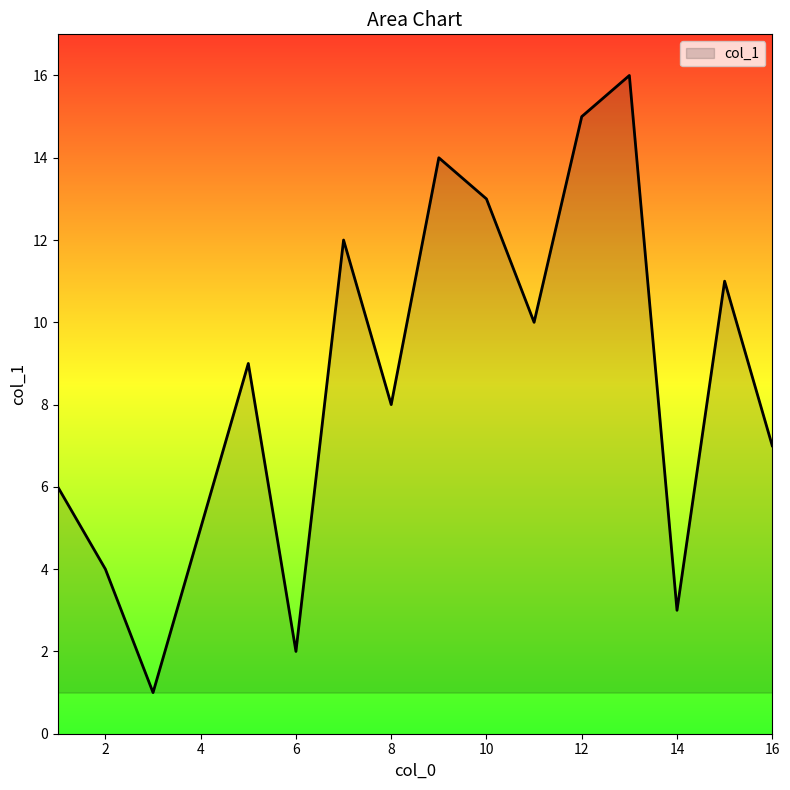

What is the difference between the maximum and minimum values?

15